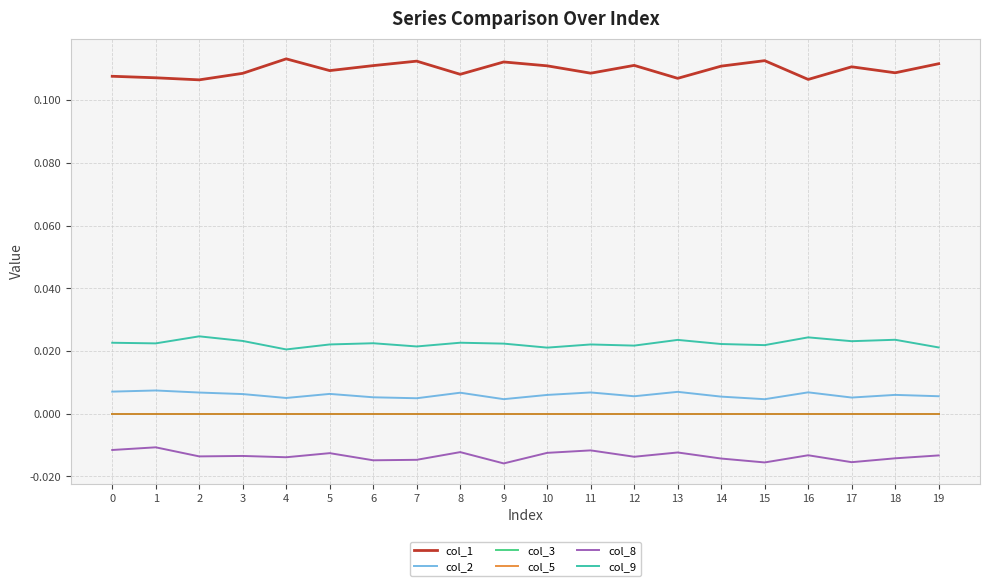

Does the chart display data point markers on the line(s)?

No